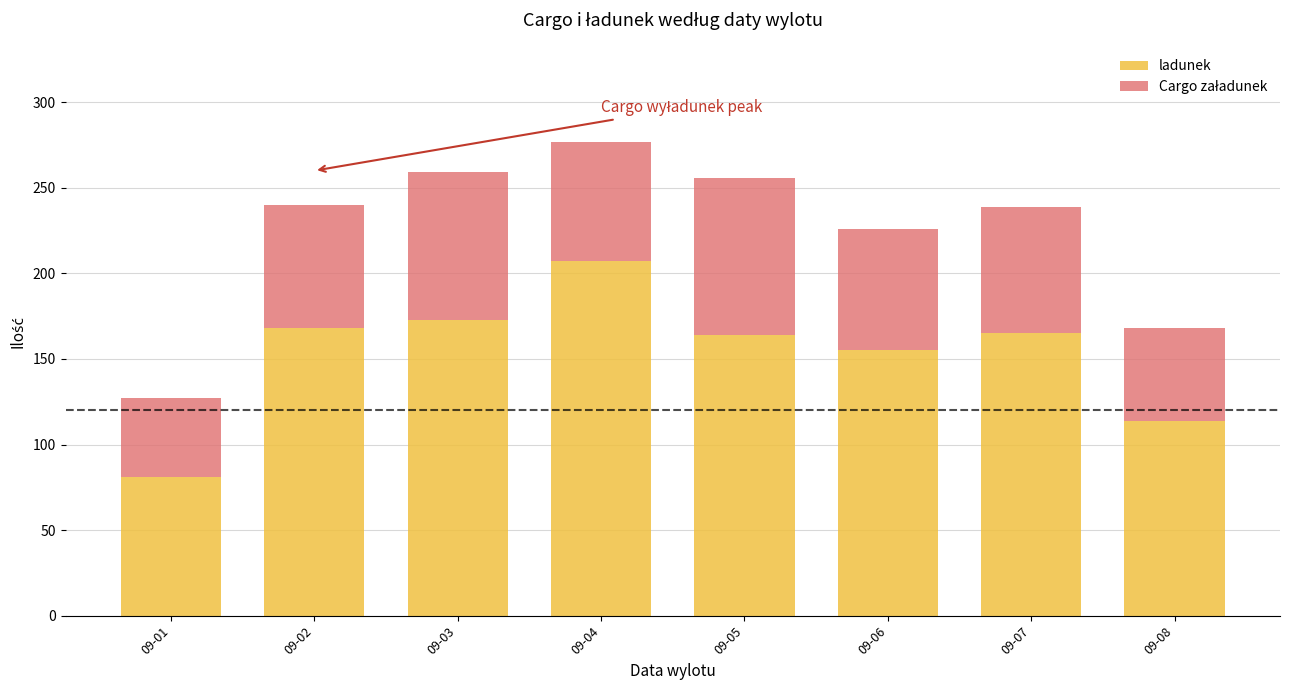

What is the lowest value of the ladunek series?

81